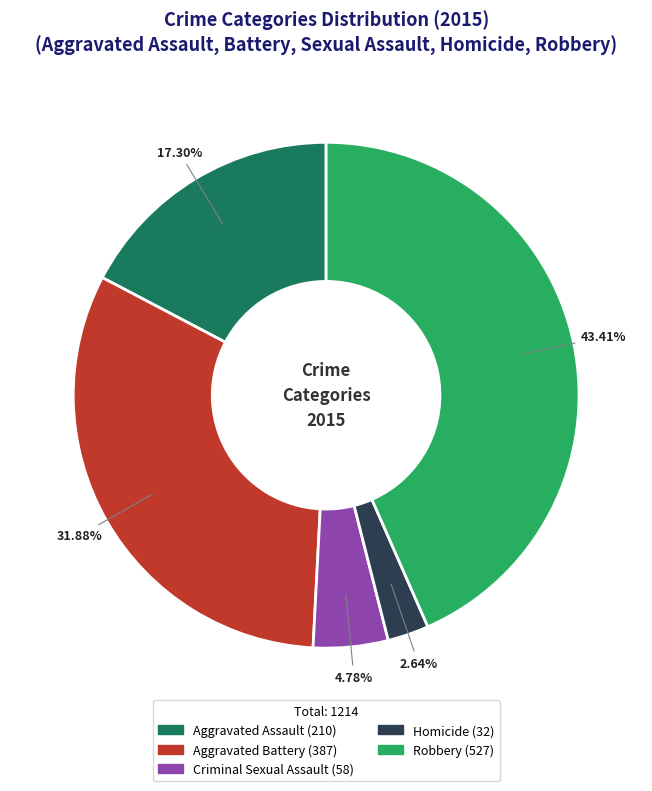

Rank the categories by value from highest to lowest.

Robbery, Aggravated Battery, Aggravated Assault, Criminal Sexual Assault, Homicide